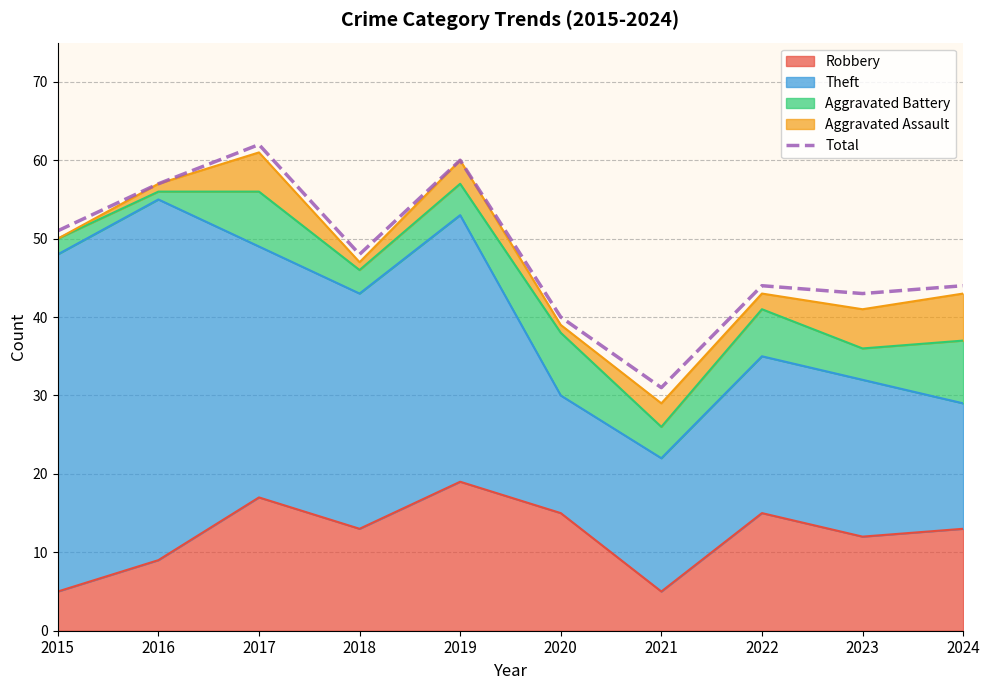

List the labels in order of value, largest first.

2017, 2019, 2016, 2015, 2018, 2022, 2024, 2023, 2020, 2021